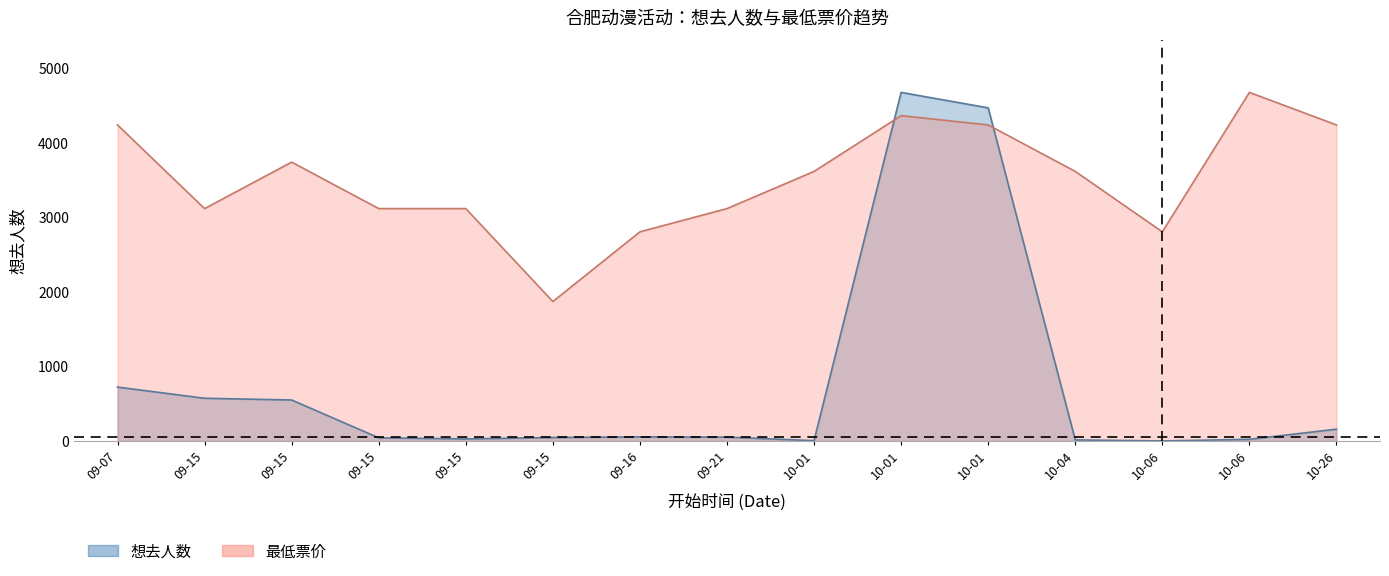

How many values in 想去人数 are above zero?

14